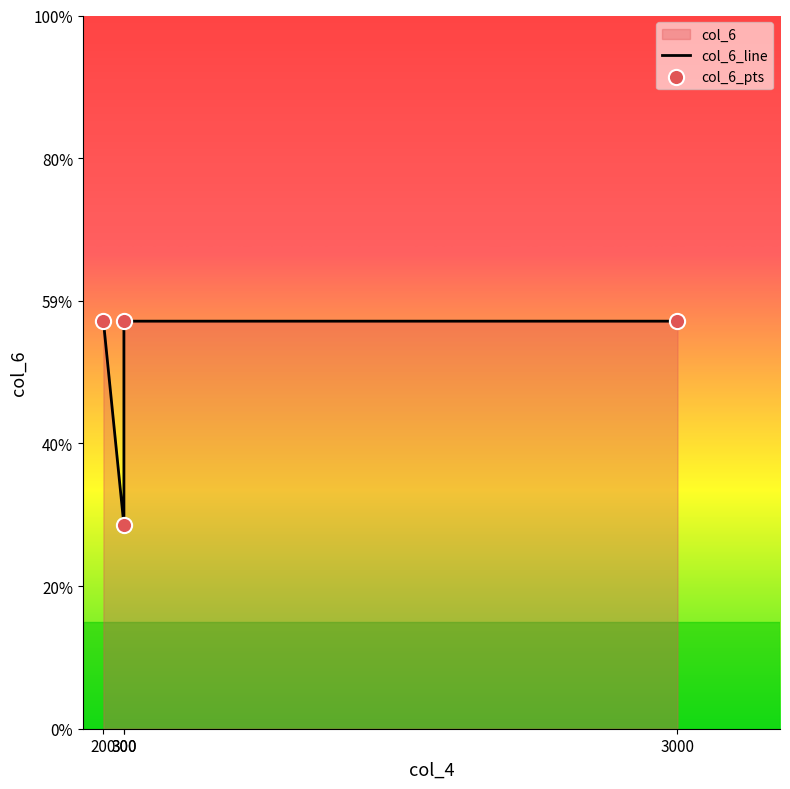

At which category is the sum across all series the highest?

200